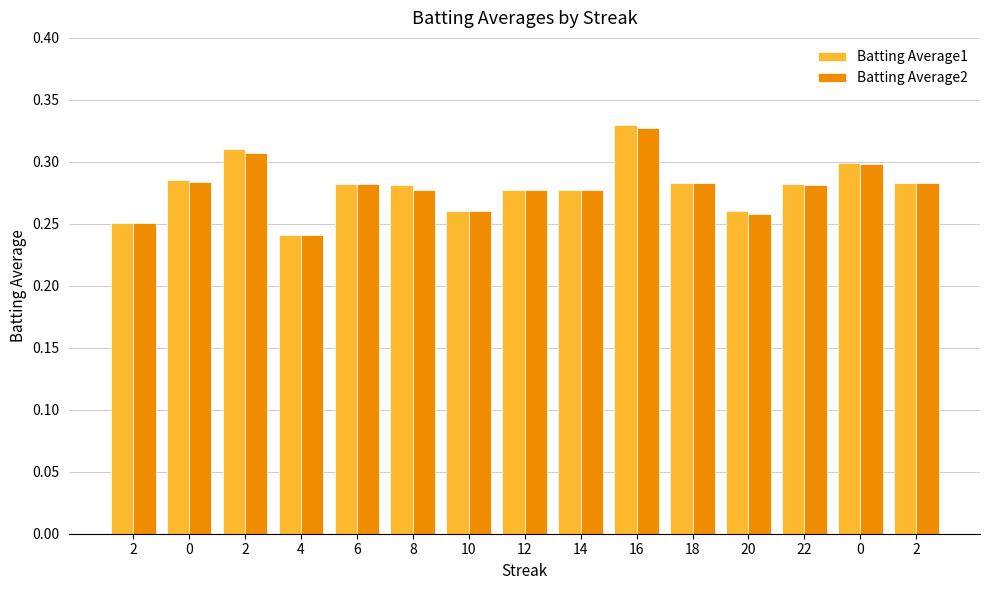

What is the total value across all series at 0?

0.6